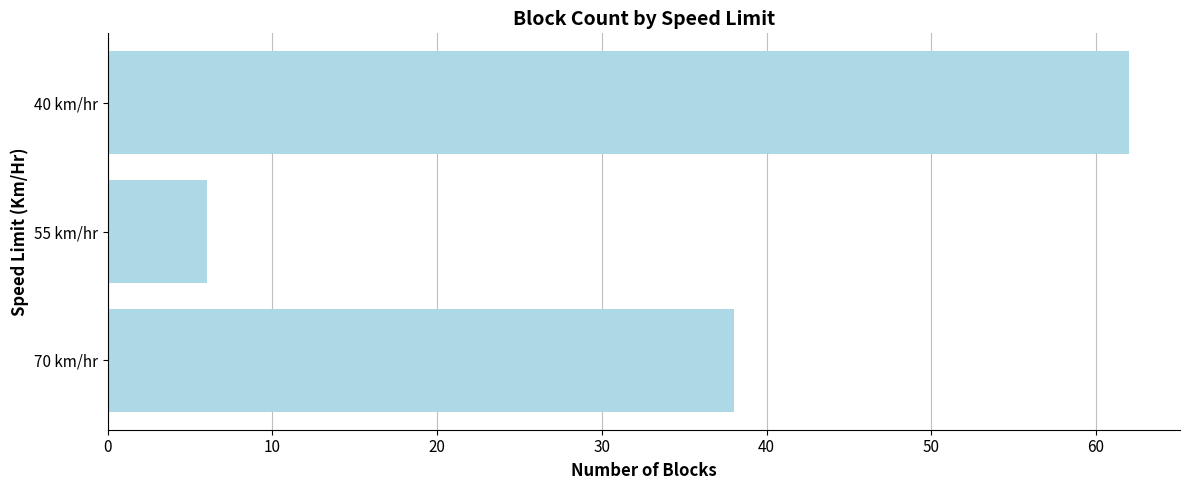

How many data points are less than 38?

1